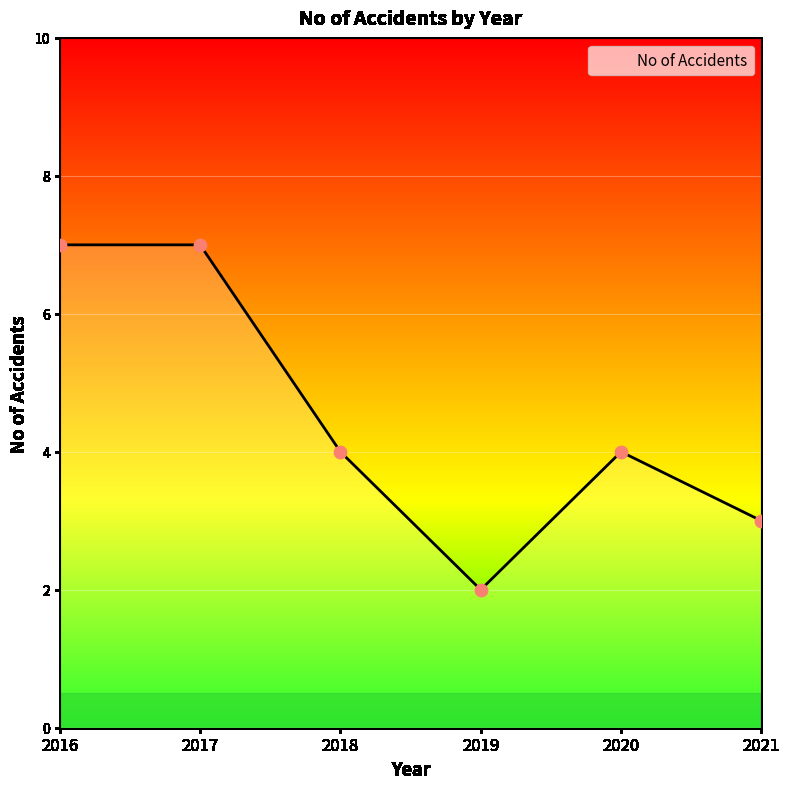

What is the change in value from 2017 to 2021?

-4